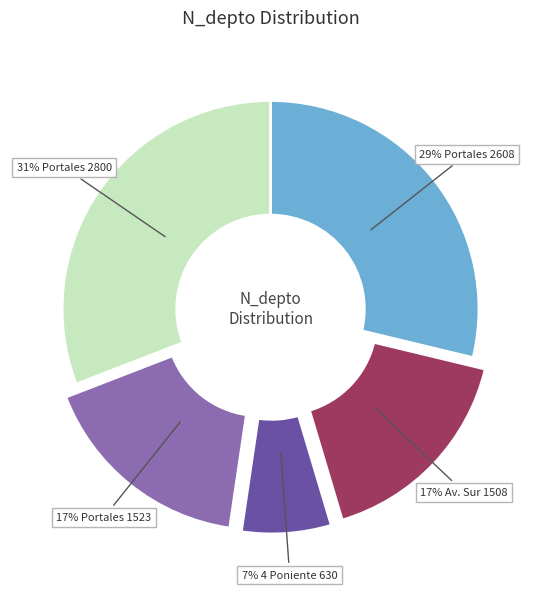

To the nearest percent, what is the difference between the largest and smallest slice percentages?

24%